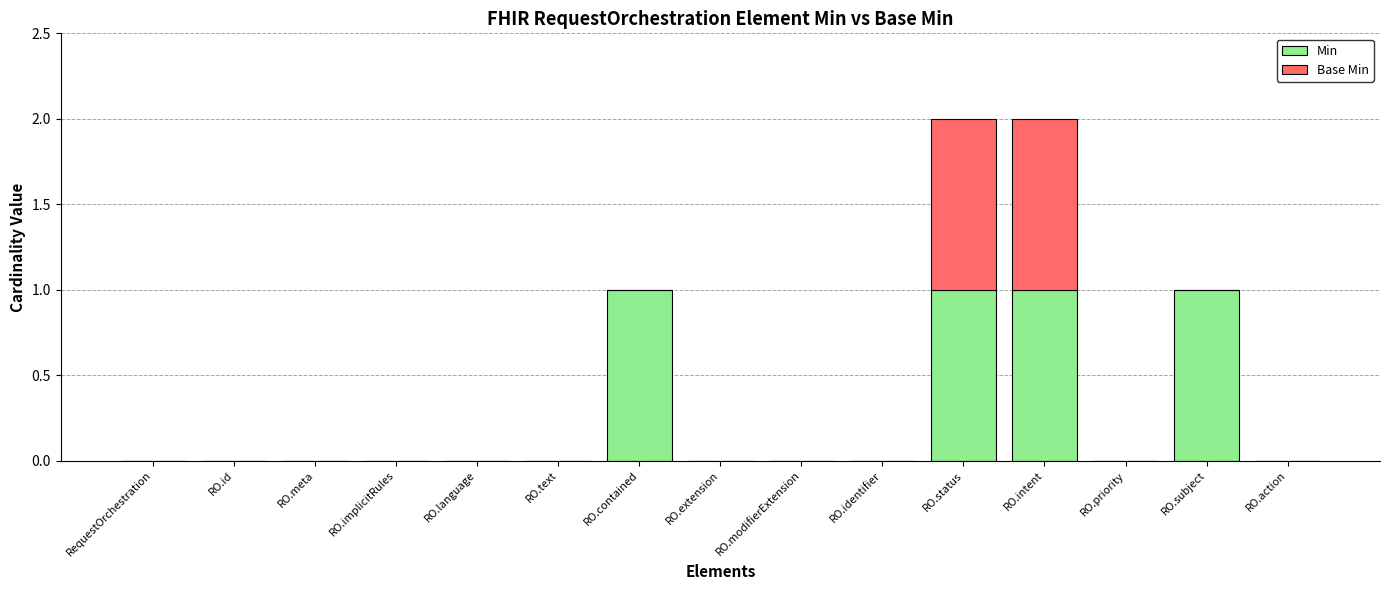

True or false: Min has a value of 1 at RO.contained.

True